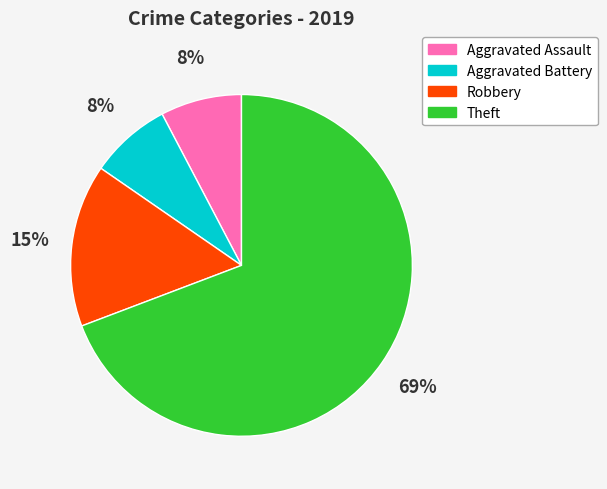

What percentage is the Theft slice, to the nearest percent?

69%